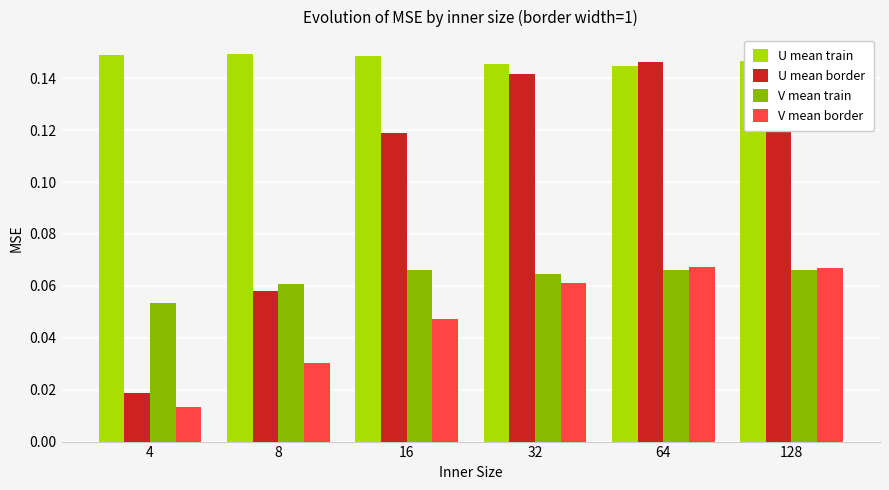

Is the value of U mean train at 16 greater than the value of V mean train at 4?

Yes